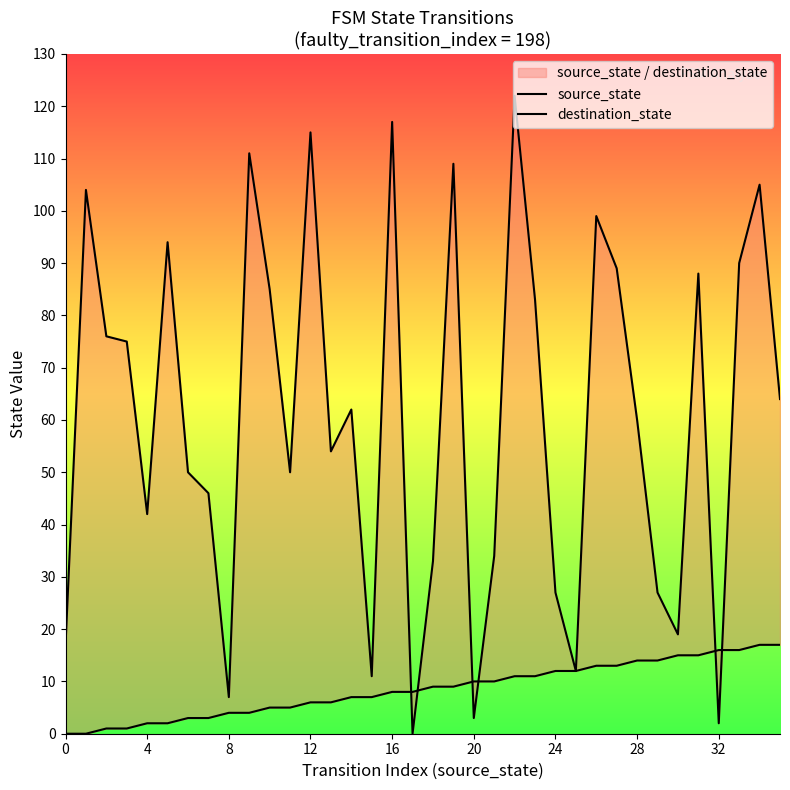

Reading left to right, extract all data points from this chart.

source_state: 0	0	1	1	2	2	3	3	4	4	5	5	6	6	7	7	8	8	9	9	10	10	11	11	12	12	13	13	14	14	15	15	16	16	17	17
destination_state: 17	104	76	75	42	94	50	46	7	111	85	50	115	54	62	11	117	0	33	109	3	34	122	83	27	12	99	89	60	27	19	88	2	90	105	64